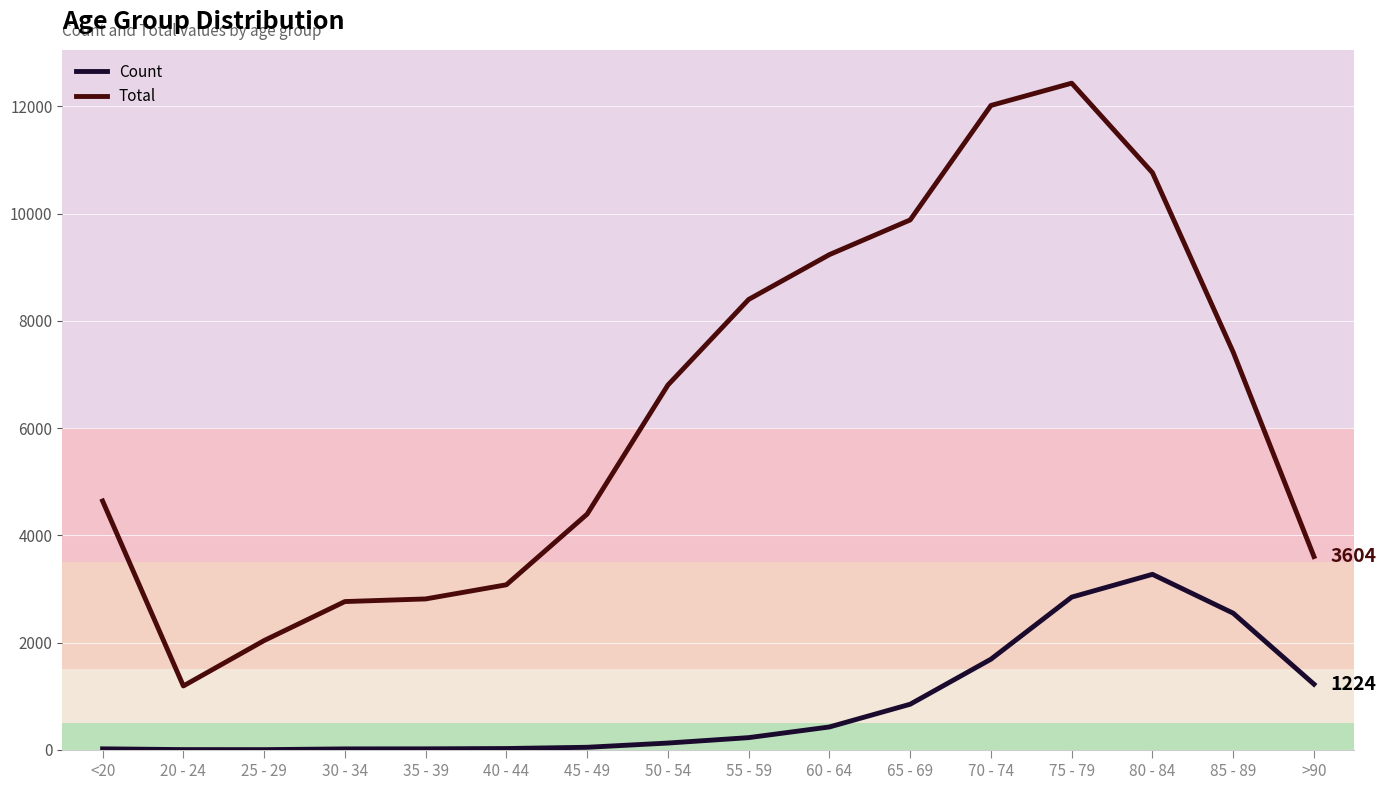

True or false: Total and Count intersect in this chart.

False